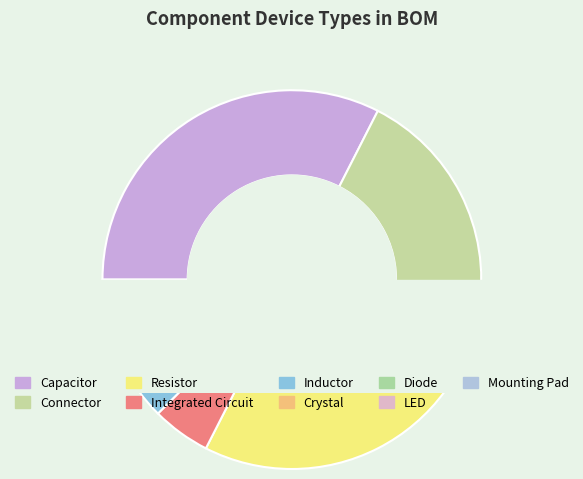

Does any single category account for the majority?

No